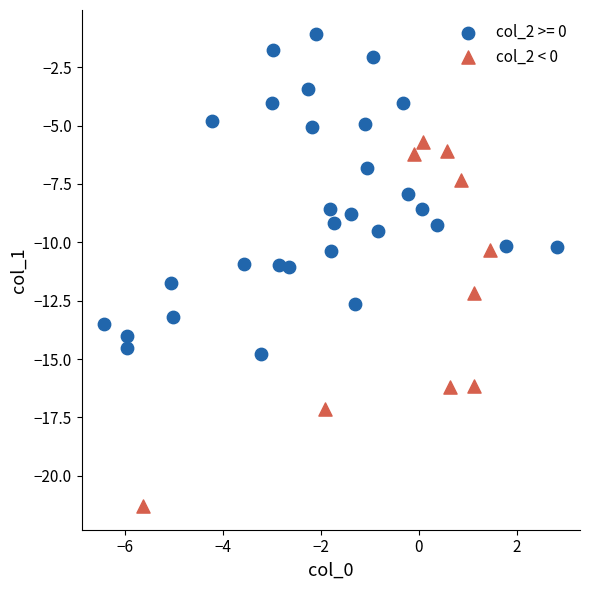

Which series reaches the minimum Y coordinate?

col_2 < 0